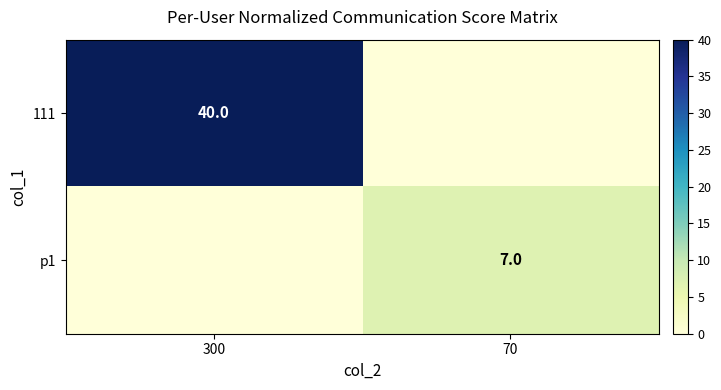

The p1 series shows 12 at 70. True or false?

False